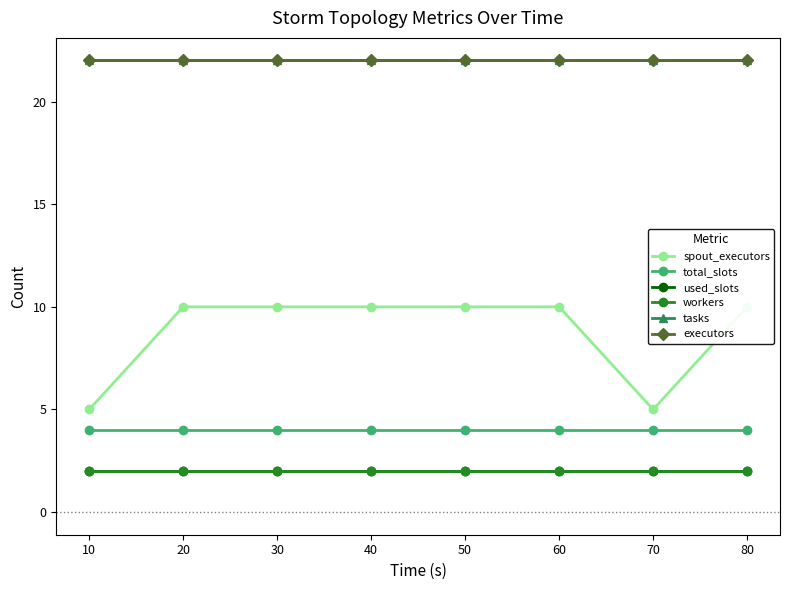

Which series has the largest range (max minus min)?

spout_executors